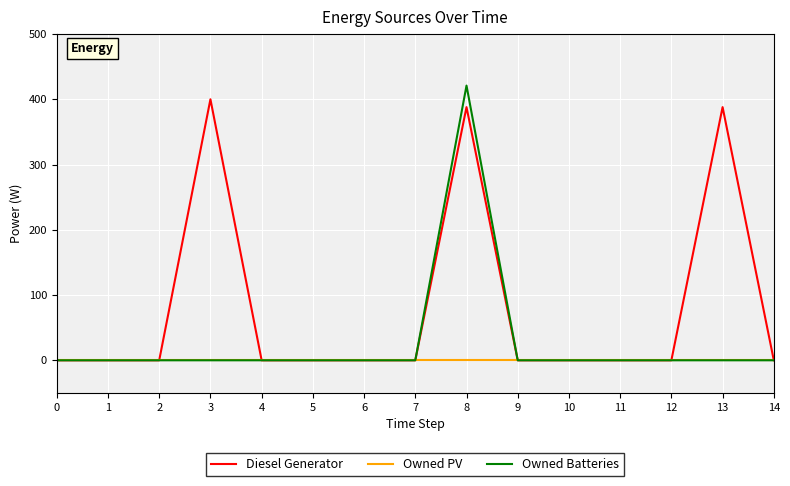

List the series in order of their overall mean, highest first.

Diesel Generator, Owned Batteries, Owned PV